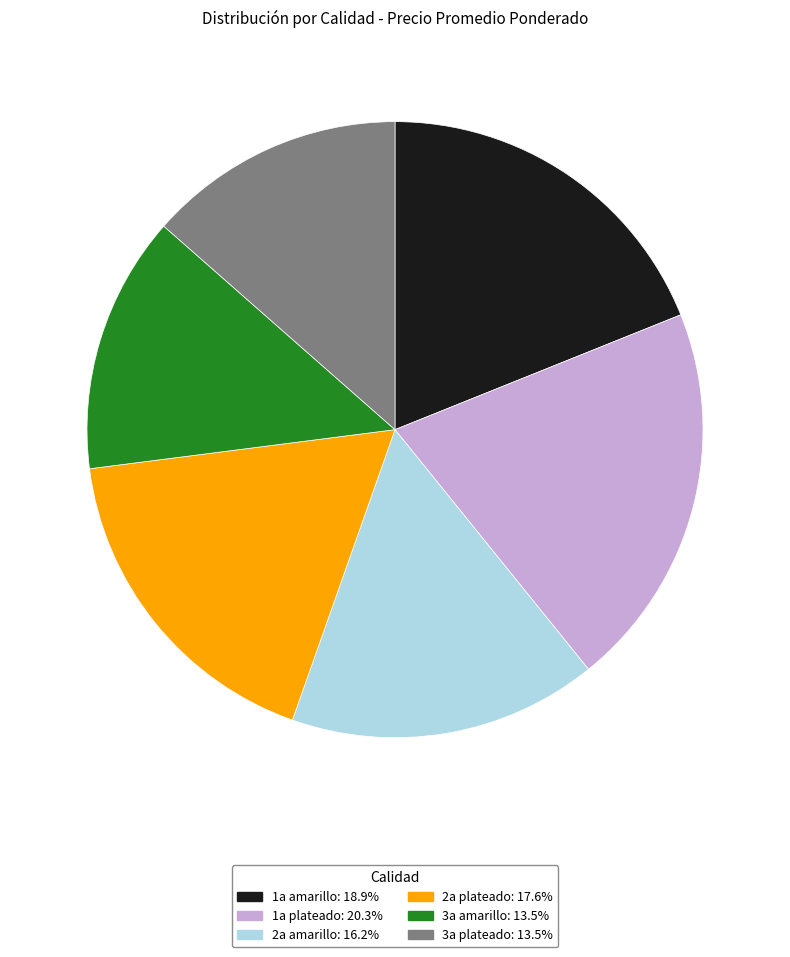

What is the largest slice in the pie chart?

1a plateado